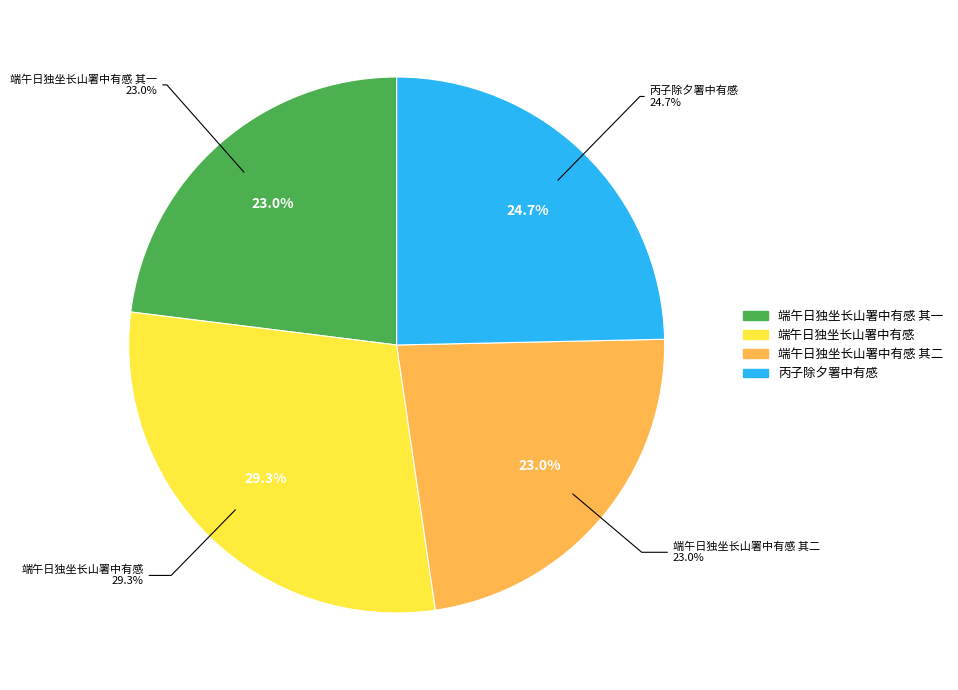

Combined, what portion of the pie is 端午日独坐长山署中有感 其二 and 端午日独坐长山署中有感 其一?

46.1%